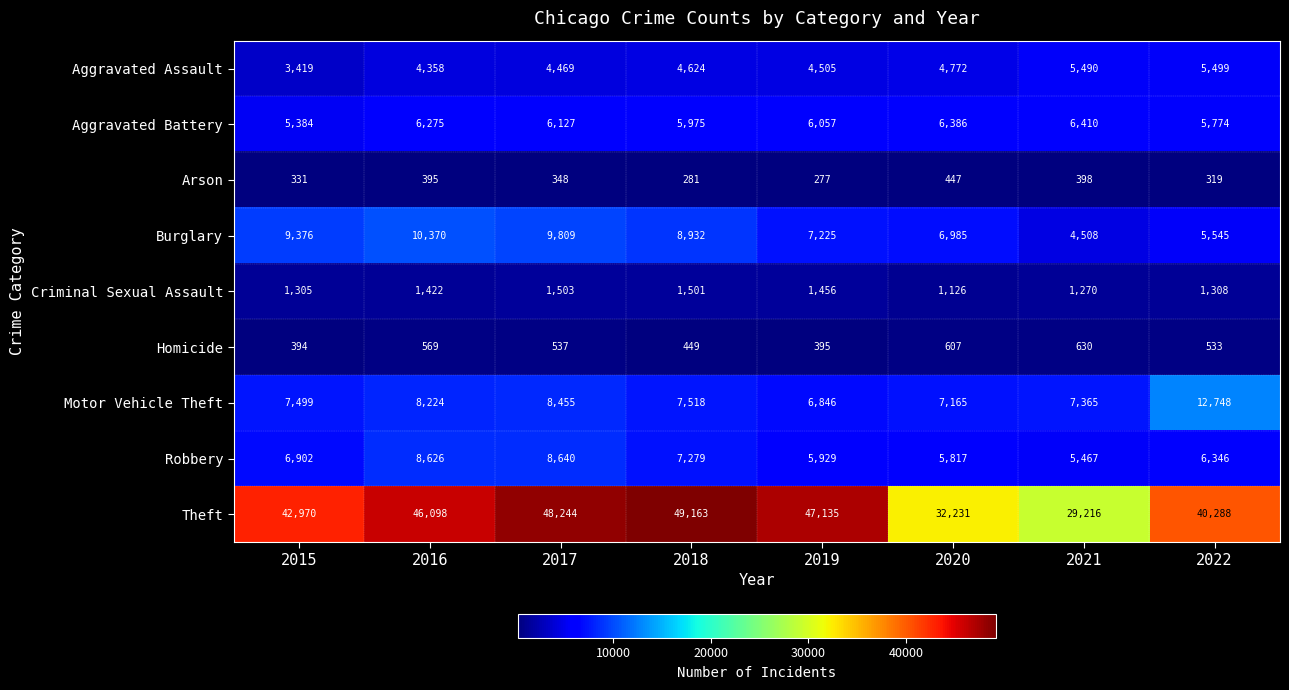

At which category is the sum across all series the highest?

2017